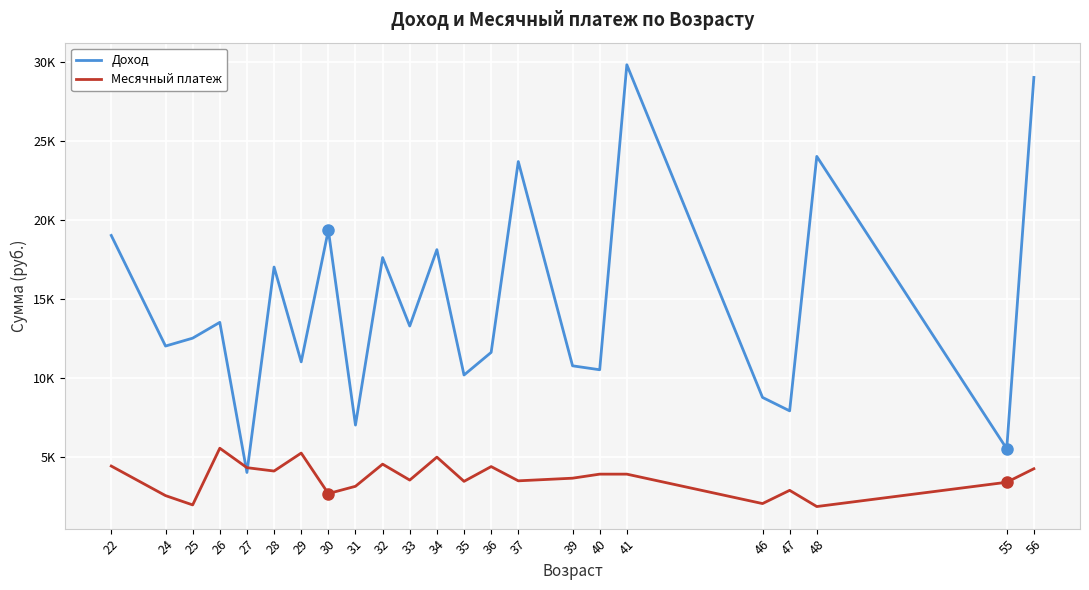

What are all the series names shown in the legend?

Доход, Месячный платеж